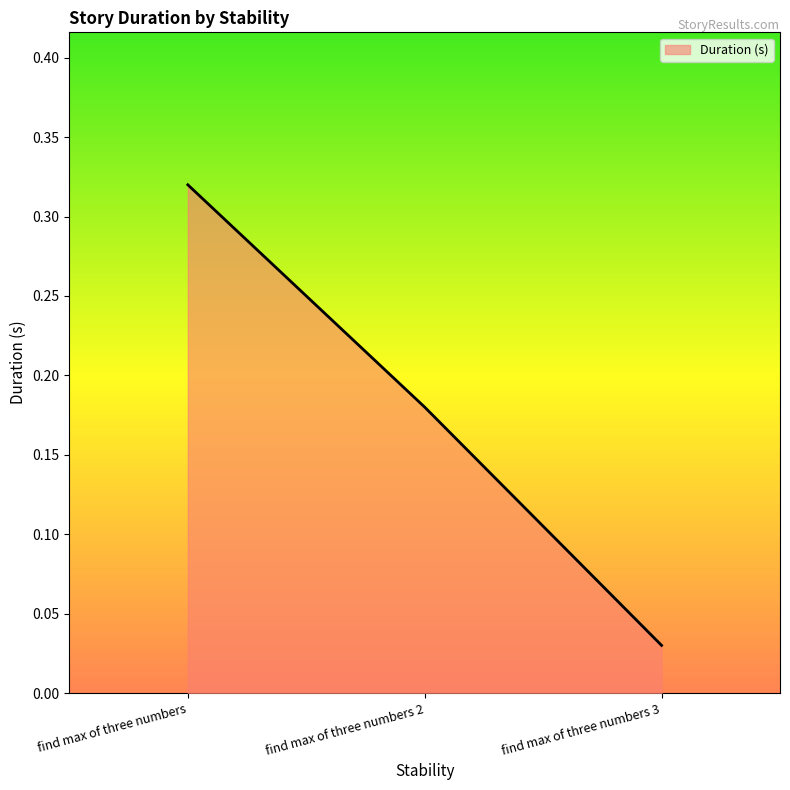

How many lines are shown in the chart?

1